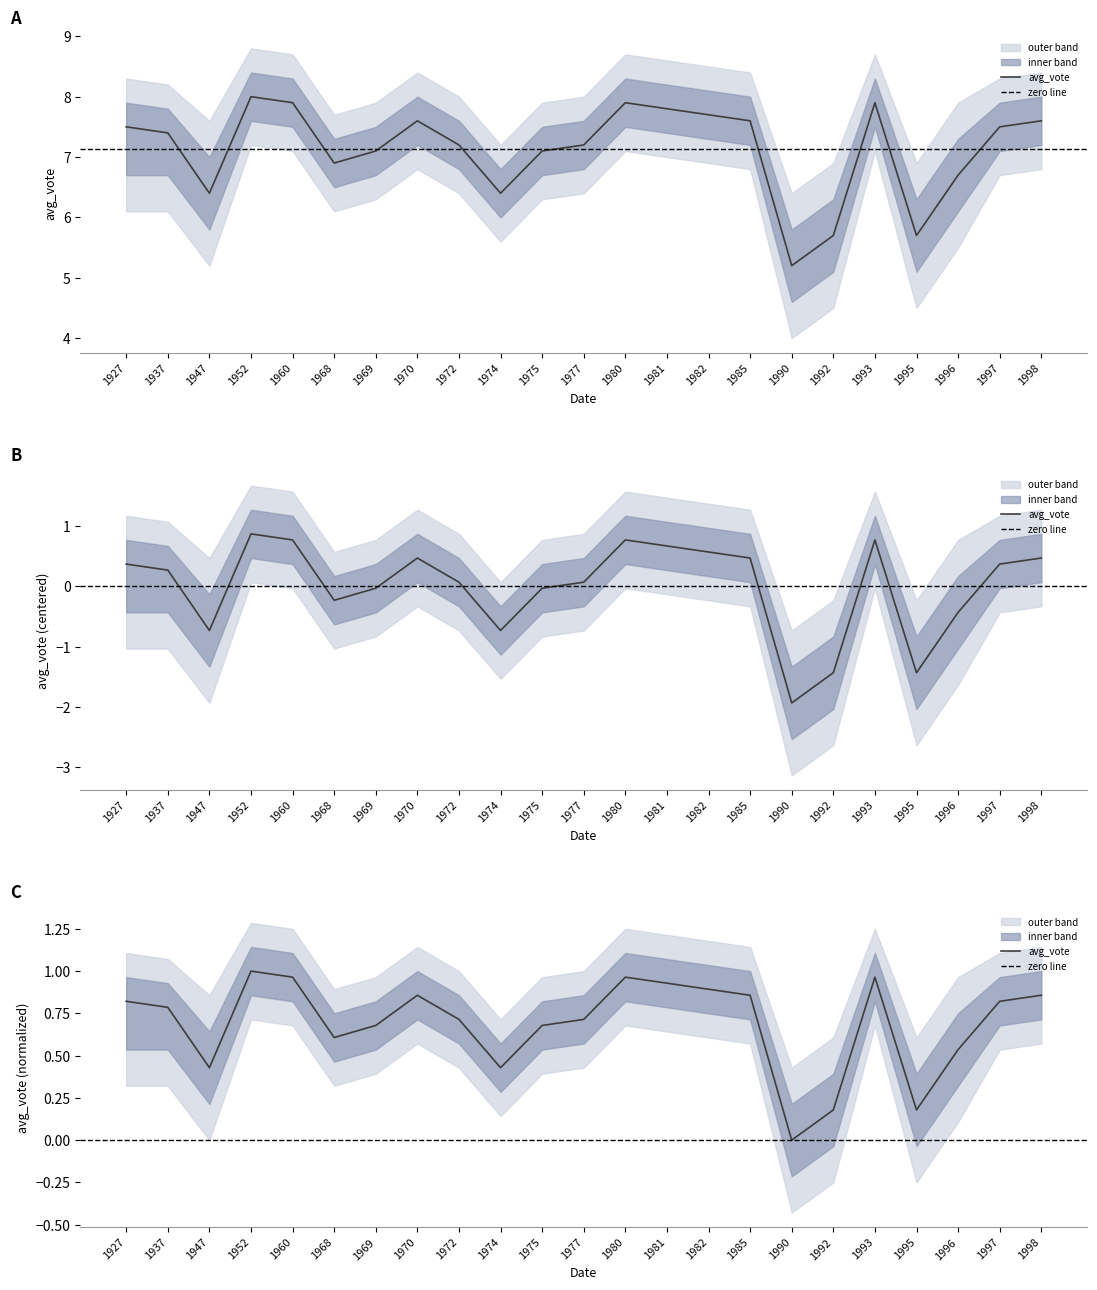

How many values in the avg_vote series exceed 7?

16